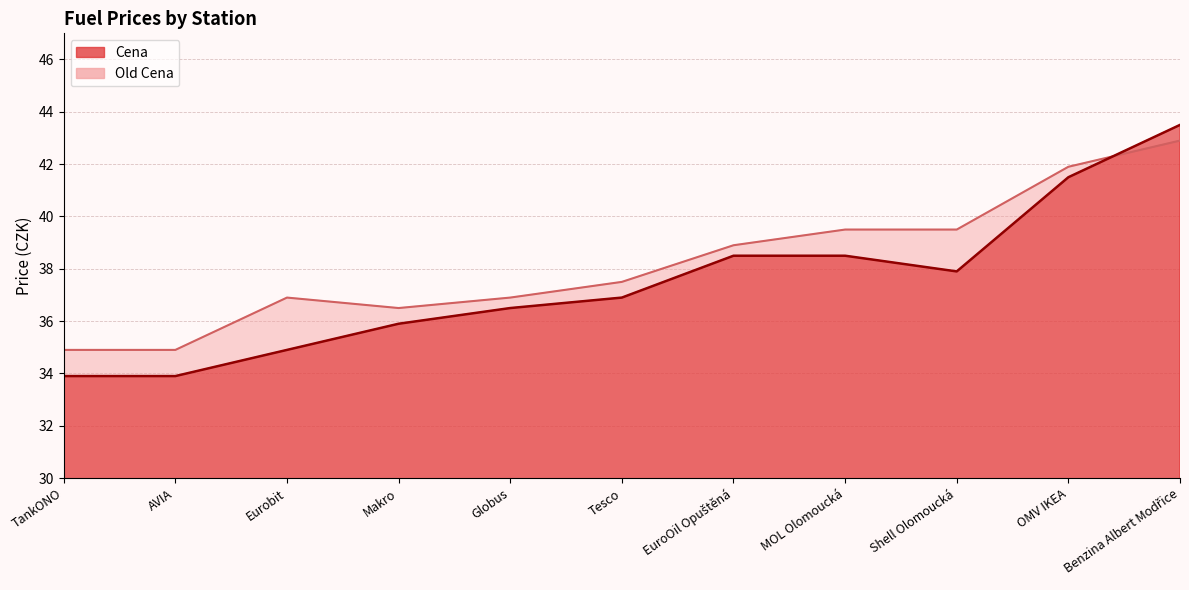

List the labels in order of Old Cena value, largest first.

Benzina Albert Modřice, OMV IKEA, MOL Olomoucká, Shell Olomoucká, EuroOil Opuštěná, Tesco, Eurobit, Globus, Makro, TankONO, AVIA